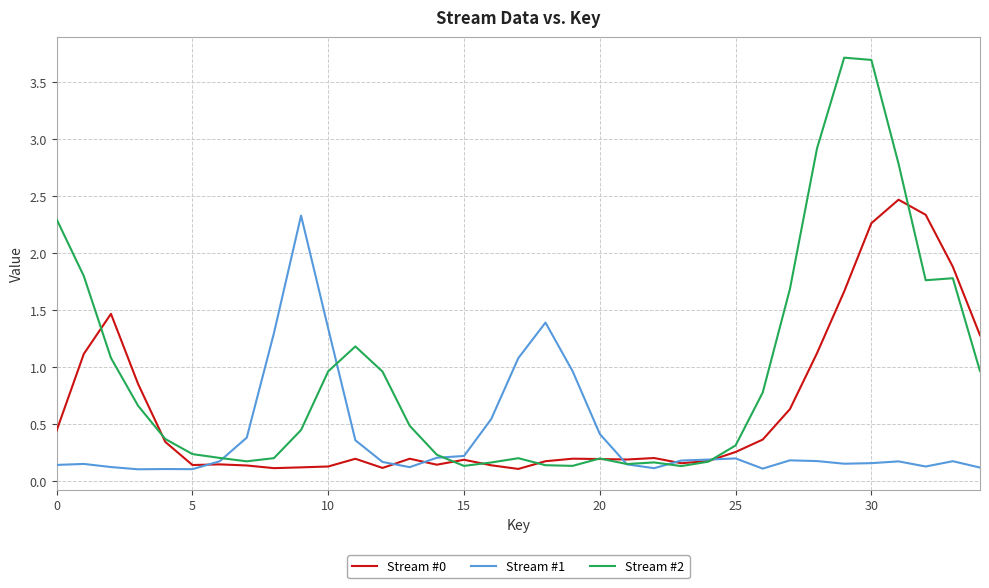

What is the maximum value shown in the chart?

3.7